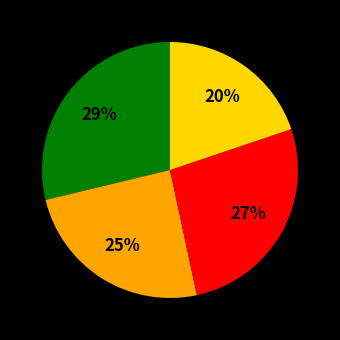

Is there any slice that represents more than half of the pie?

No